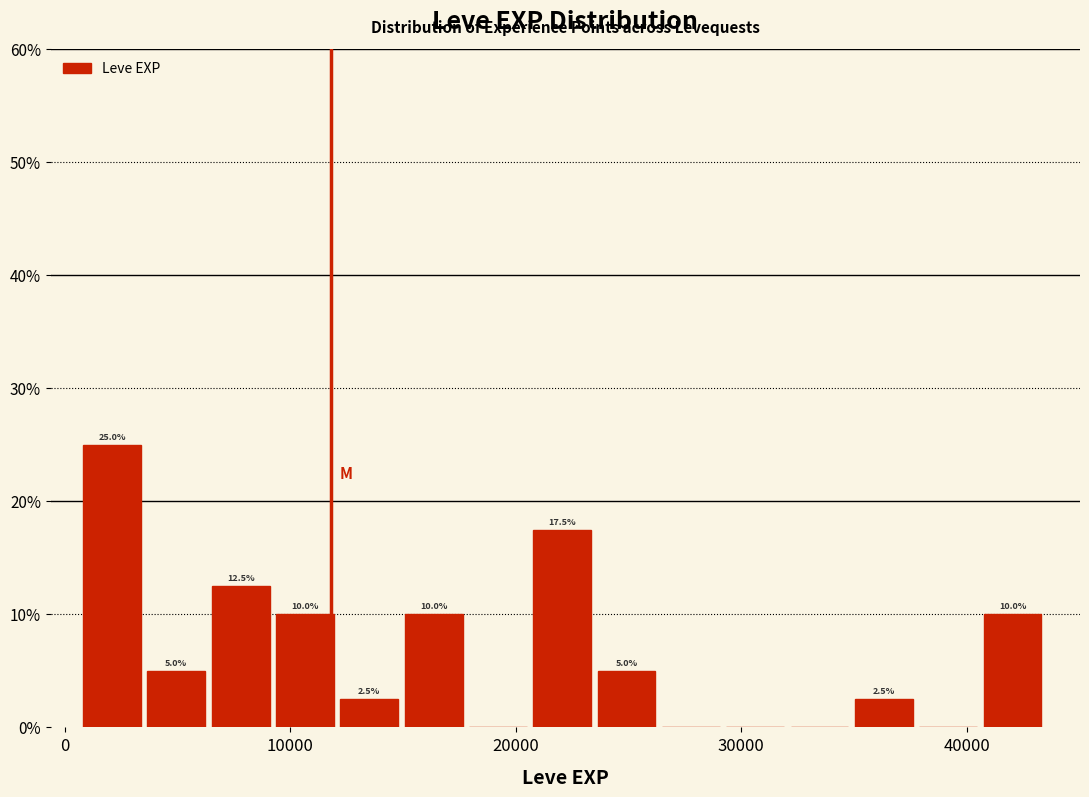

Read against the x-axis, roughly where is the centre of the tallest bar?

2000